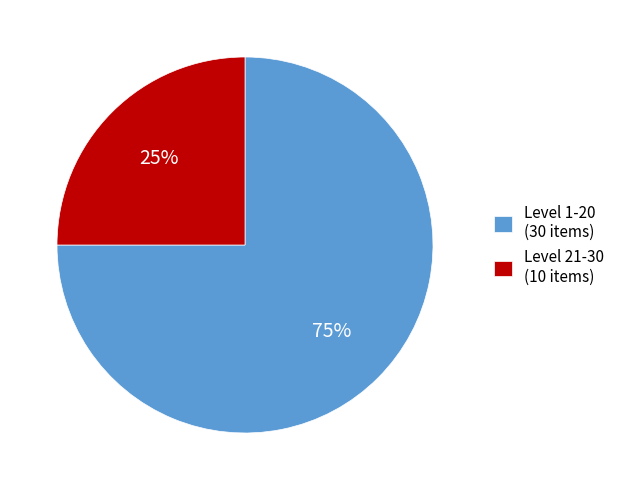

Do Level 21-30 (10 items) and Level 1-20 (30 items) together represent more than half of the pie?

Yes